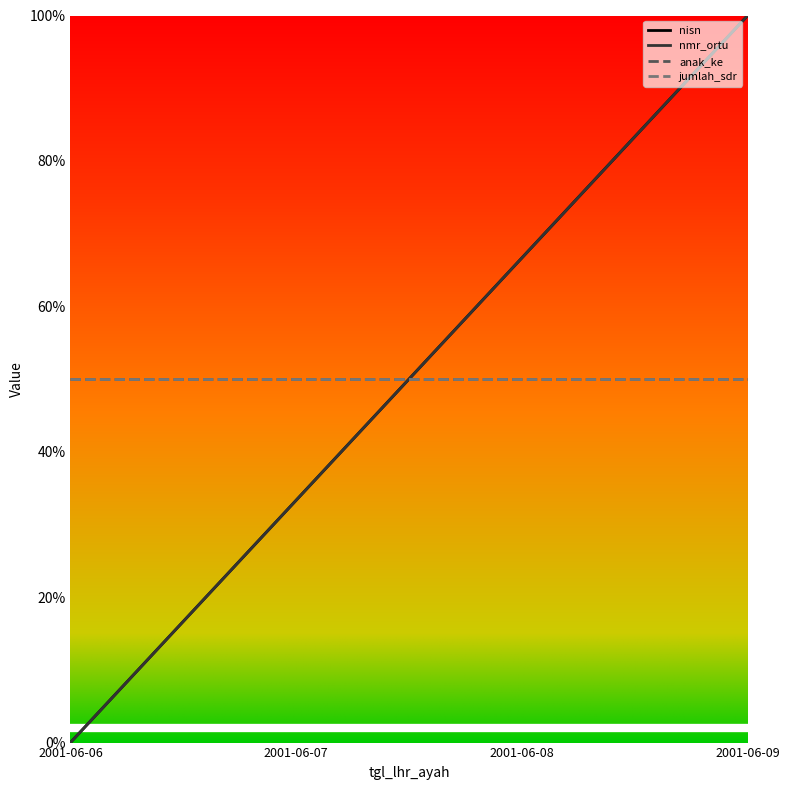

At which category does the chart reach its minimum across all series?

2001-06-06